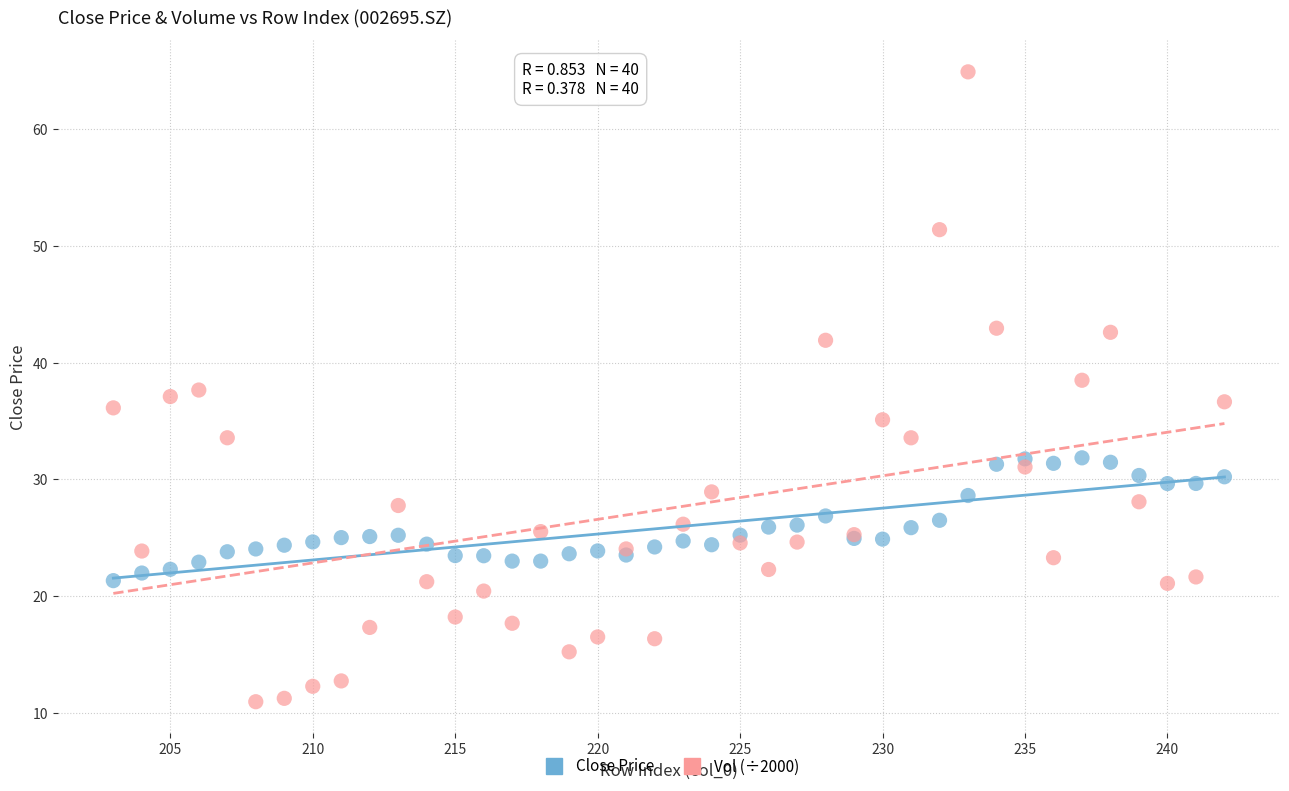

Which series reaches the maximum Y coordinate?

Vol (÷2000)